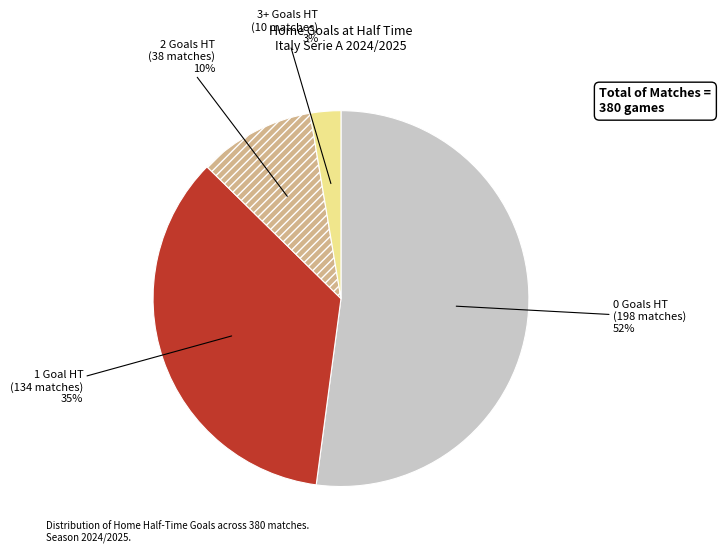

Is it true that 2 Goals HT is 1% of the pie?

False